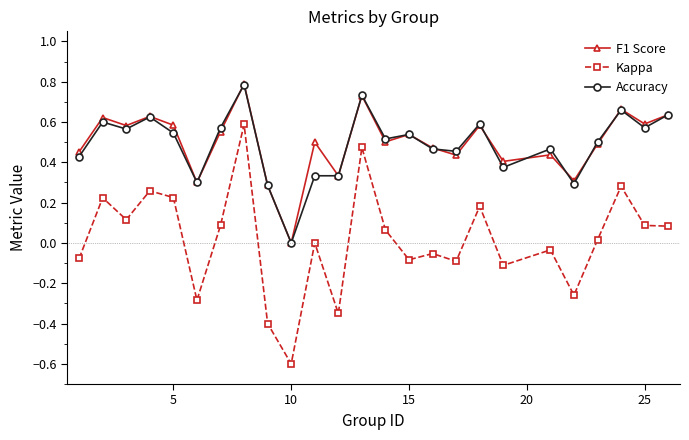

What is the maximum value for F1 Score?

0.8